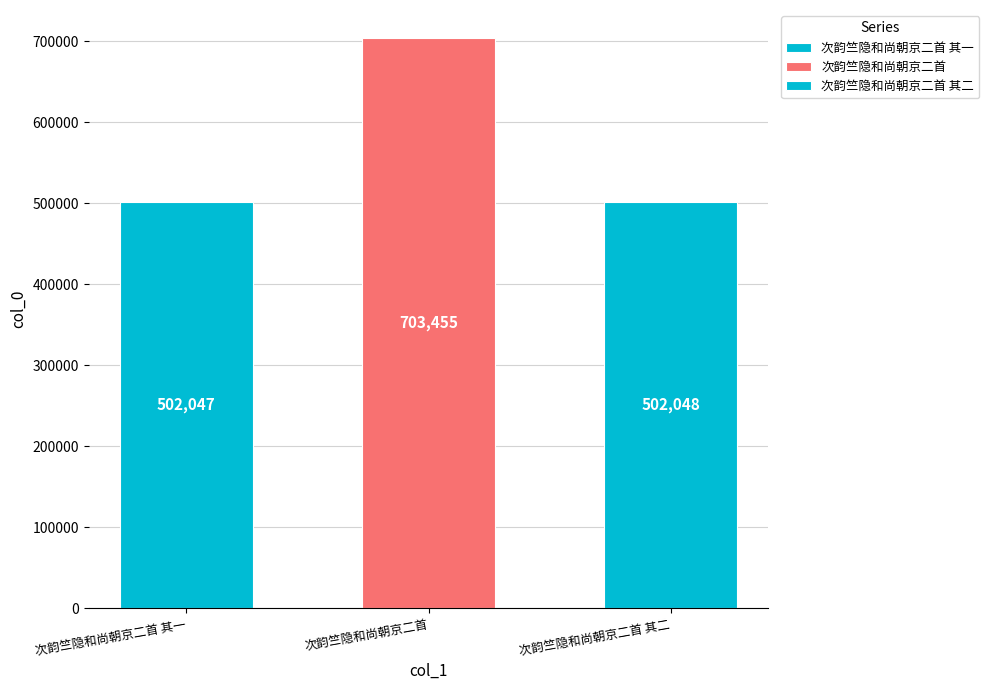

What is the change in value from 次韵竺隐和尚朝京二首 to 次韵竺隐和尚朝京二首 其二?

-201407